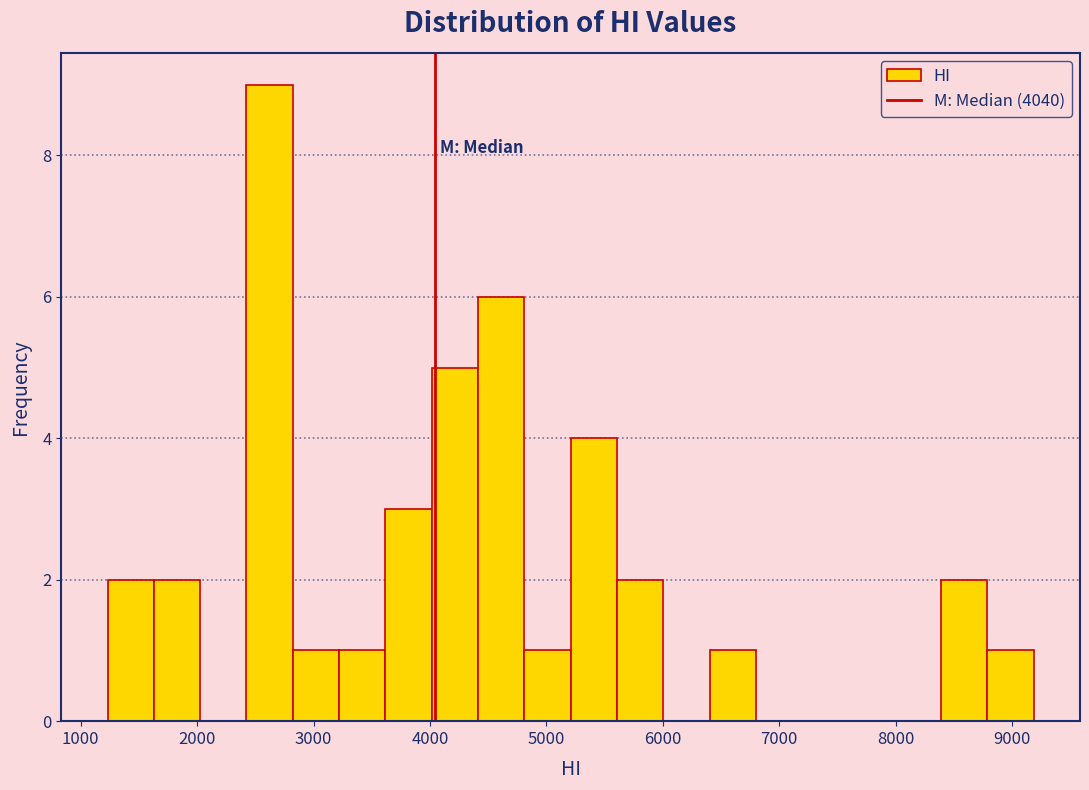

Around what value on the x-axis is the tallest bar? Give the approximate position of its centre, as read against the axis.

2600